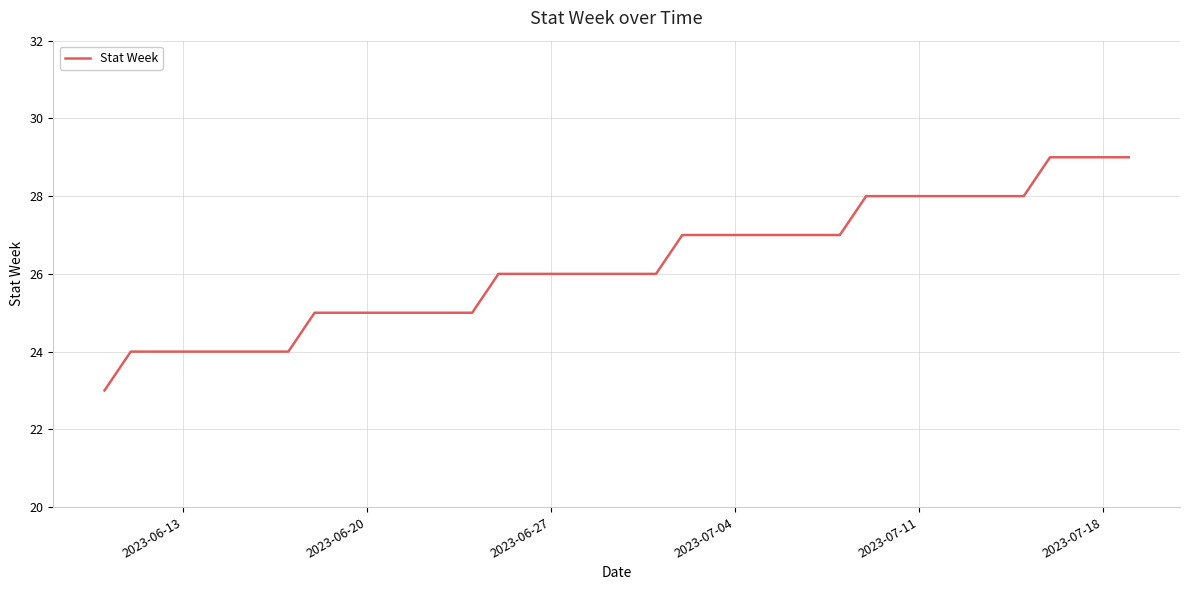

What is the difference between the maximum and minimum values?

6